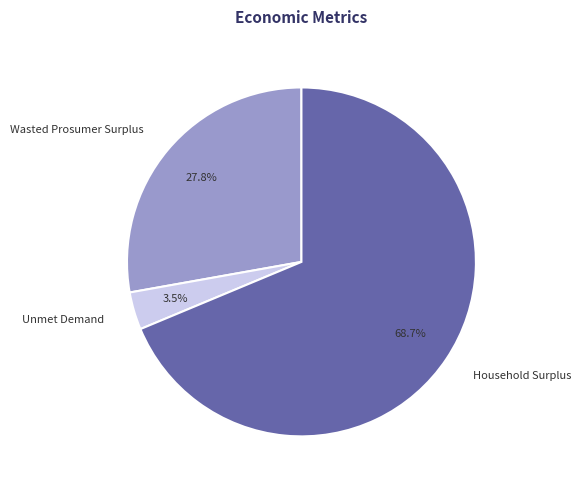

To the nearest percent, what is the difference between the Unmet Demand and Household Surplus slice percentages?

65%